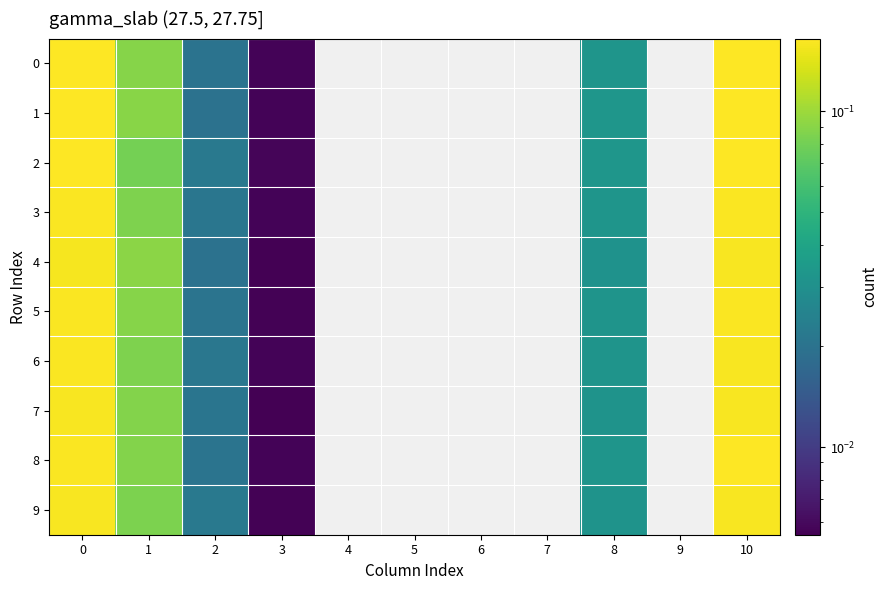

Reading left to right, transcribe all the data shown in this chart.

0: 0=0.2	1=0.1	2=0.0	3=0.0	4=0.0	5=0.0	6=0.0	7=0.0	8=0.0	9=0.0	10=0.2
1: 0=0.2	1=0.1	2=0.0	3=0.0	4=0.0	5=0.0	6=0.0	7=0.0	8=0.0	9=0.0	10=0.2
2: 0=0.2	1=0.1	2=0.0	3=0.0	4=0.0	5=0.0	6=0.0	7=0.0	8=0.0	9=0.0	10=0.2
3: 0=0.2	1=0.1	2=0.0	3=0.0	4=0.0	5=0.0	6=0.0	7=0.0	8=0.0	9=0.0	10=0.2
4: 0=0.2	1=0.1	2=0.0	3=0.0	4=0.0	5=0.0	6=0.0	7=0.0	8=0.0	9=0.0	10=0.2
5: 0=0.2	1=0.1	2=0.0	3=0.0	4=0.0	5=0.0	6=0.0	7=0.0	8=0.0	9=0.0	10=0.2
6: 0=0.2	1=0.1	2=0.0	3=0.0	4=0.0	5=0.0	6=0.0	7=0.0	8=0.0	9=0.0	10=0.2
7: 0=0.2	1=0.1	2=0.0	3=0.0	4=0.0	5=0.0	6=0.0	7=0.0	8=0.0	9=0.0	10=0.2
8: 0=0.2	1=0.1	2=0.0	3=0.0	4=0.0	5=0.0	6=0.0	7=0.0	8=0.0	9=0.0	10=0.2
9: 0=0.2	1=0.1	2=0.0	3=0.0	4=0.0	5=0.0	6=0.0	7=0.0	8=0.0	9=0.0	10=0.2